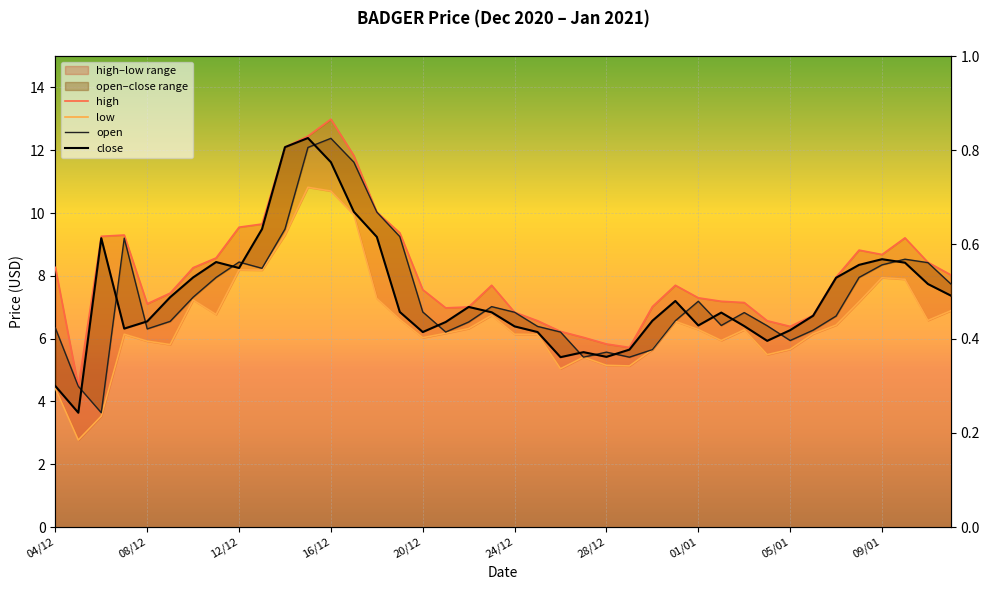

Reading left to right, extract all data points from this chart.

open: 04/12=6.3	05/12=4.5	06/12=3.6	07/12=9.2	08/12=6.3	09/12=6.5	10/12=7.3	11/12=8.0	12/12=8.4	13/12=8.2	14/12=9.5	15/12=12.1	16/12=12.4	17/12=11.6	18/12=10.0	19/12=9.2	20/12=6.8	21/12=6.2	22/12=6.5	23/12=7.0	24/12=6.8	25/12=6.4	26/12=6.2	27/12=5.4	28/12=5.6	29/12=5.4	30/12=5.7	31/12=6.6	01/01=7.2	02/01=6.4	03/01=6.8	04/01=6.4	05/01=5.9	06/01=6.3	07/01=6.7	08/01=8.0	09/01=8.3	10/01=8.5	11/01=8.4	12/01=7.7
high: 04/12=8.3	05/12=4.5	06/12=9.3	07/12=9.3	08/12=7.1	09/12=7.5	10/12=8.3	11/12=8.6	12/12=9.6	13/12=9.7	14/12=12.1	15/12=12.4	16/12=13.0	17/12=11.8	18/12=10.0	19/12=9.4	20/12=7.6	21/12=7.0	22/12=7.0	23/12=7.7	24/12=6.8	25/12=6.6	26/12=6.2	27/12=6.0	28/12=5.8	29/12=5.7	30/12=7.0	31/12=7.7	01/01=7.3	02/01=7.2	03/01=7.2	04/01=6.6	05/01=6.4	06/01=6.7	07/01=8.0	08/01=8.8	09/01=8.7	10/01=9.2	11/01=8.4	12/01=8.0
close: 04/12=4.5	05/12=3.6	06/12=9.2	07/12=6.3	08/12=6.5	09/12=7.3	10/12=8.0	11/12=8.4	12/12=8.2	13/12=9.5	14/12=12.1	15/12=12.4	16/12=11.6	17/12=10.0	18/12=9.2	19/12=6.8	20/12=6.2	21/12=6.5	22/12=7.0	23/12=6.8	24/12=6.4	25/12=6.2	26/12=5.4	27/12=5.6	28/12=5.4	29/12=5.7	30/12=6.6	31/12=7.2	01/01=6.4	02/01=6.8	03/01=6.4	04/01=5.9	05/01=6.3	06/01=6.7	07/01=7.9	08/01=8.3	09/01=8.5	10/01=8.4	11/01=7.7	12/01=7.4
low: 04/12=4.4	05/12=2.8	06/12=3.5	07/12=6.1	08/12=5.9	09/12=5.8	10/12=7.2	11/12=6.8	12/12=8.2	13/12=8.2	14/12=9.3	15/12=10.8	16/12=10.7	17/12=9.9	18/12=7.3	19/12=6.6	20/12=6.0	21/12=6.2	22/12=6.3	23/12=6.7	24/12=6.1	25/12=6.1	26/12=5.0	27/12=5.4	28/12=5.2	29/12=5.1	30/12=5.7	31/12=6.5	01/01=6.3	02/01=5.9	03/01=6.3	04/01=5.5	05/01=5.7	06/01=6.2	07/01=6.4	08/01=7.2	09/01=7.9	10/01=7.9	11/01=6.6	12/01=6.9